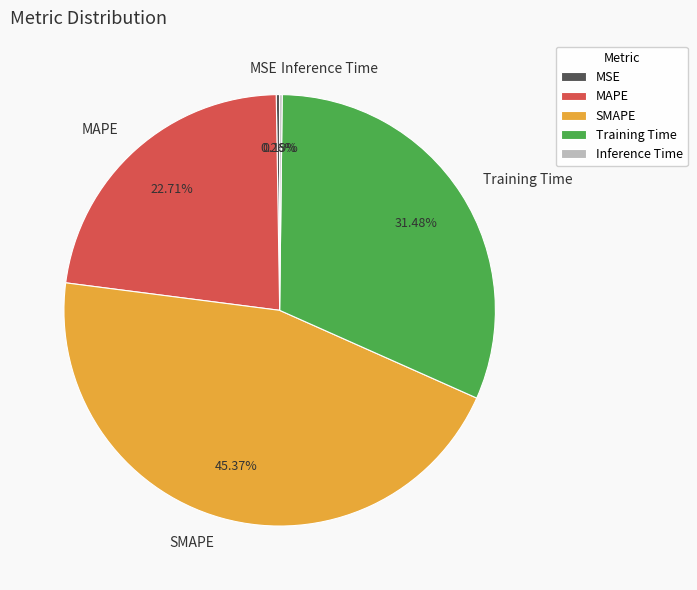

What is the largest slice in the pie chart?

SMAPE